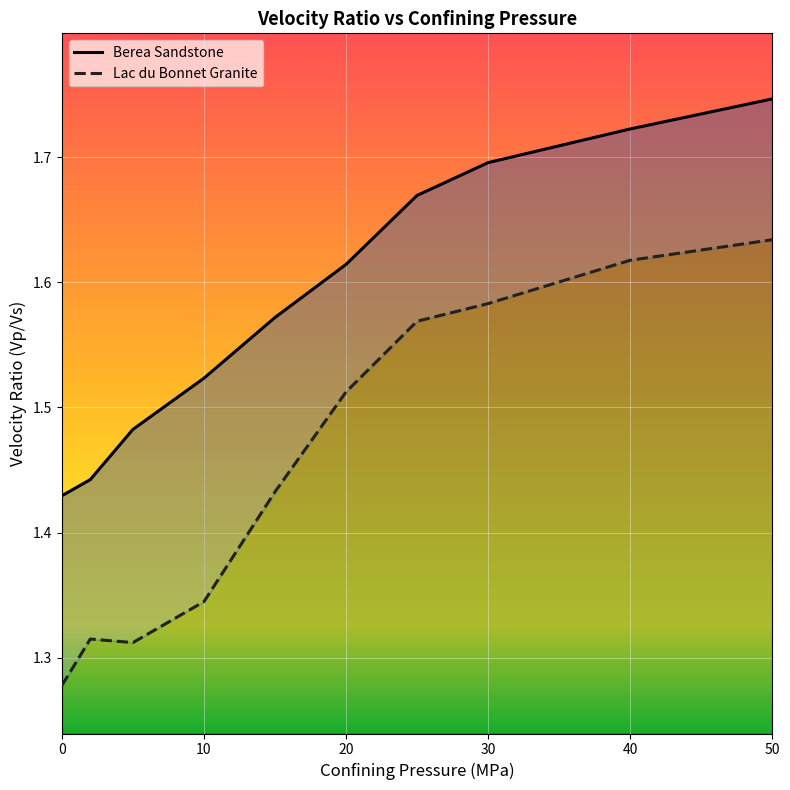

List the series in order of their overall mean, lowest first.

Lac du Bonnet Granite, Berea Sandstone